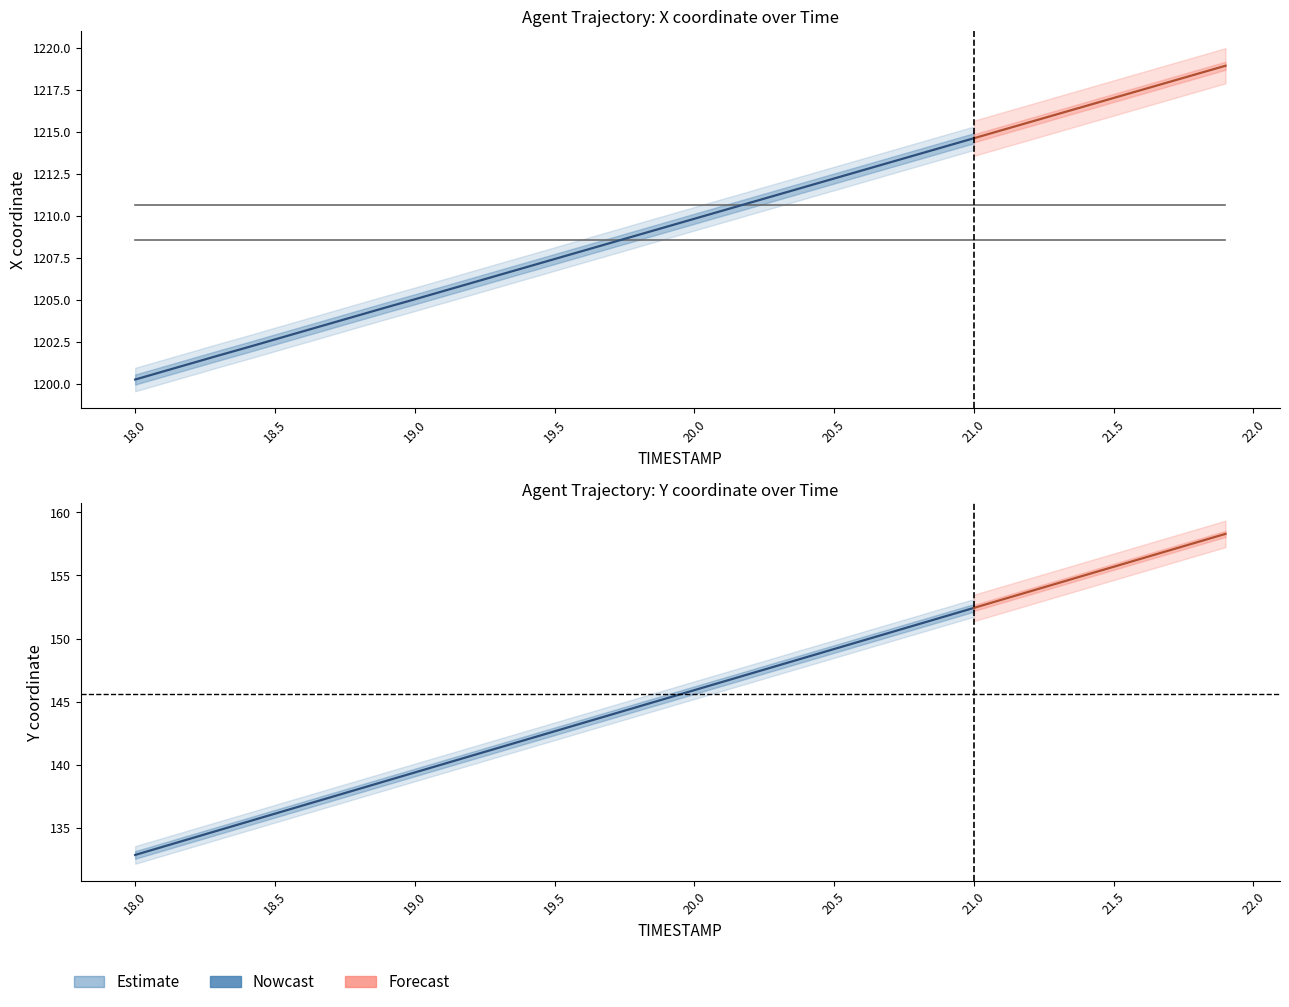

How many lines are shown in the chart?

3